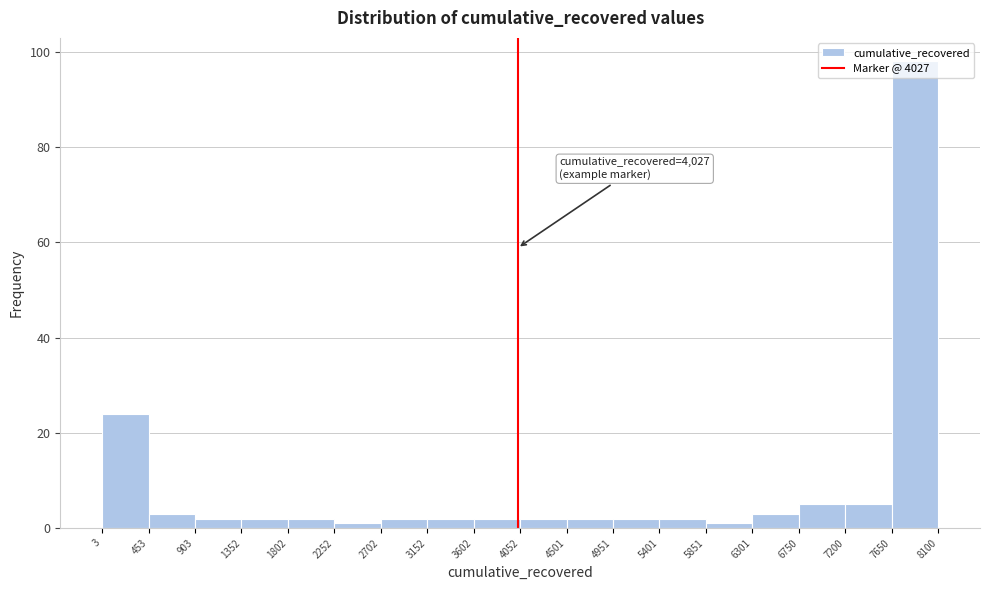

Over which range of the x-axis is the bar tallest?

7650 to 8100